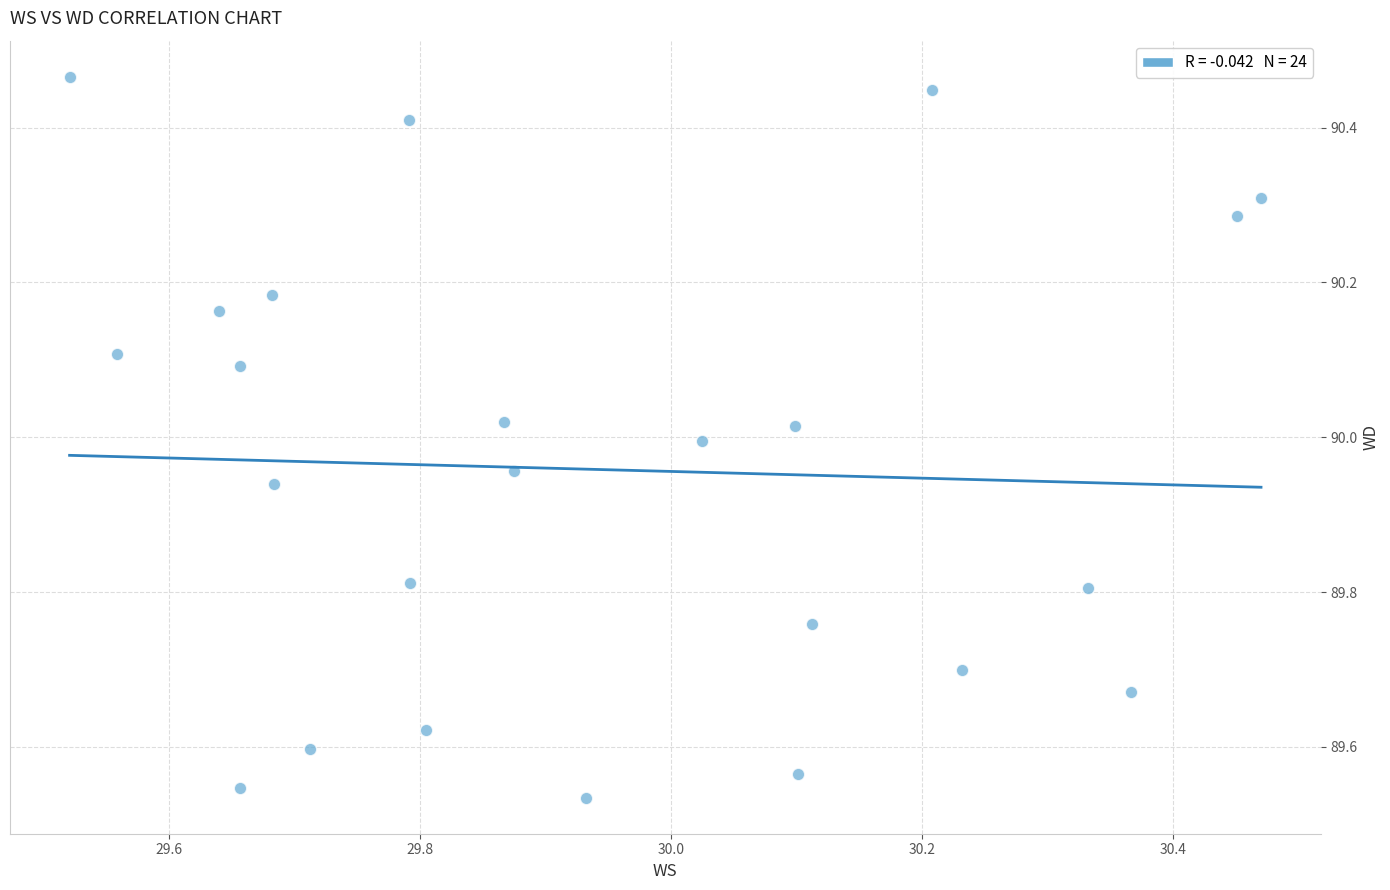

What is the range of Y values (max minus min)?

0.9